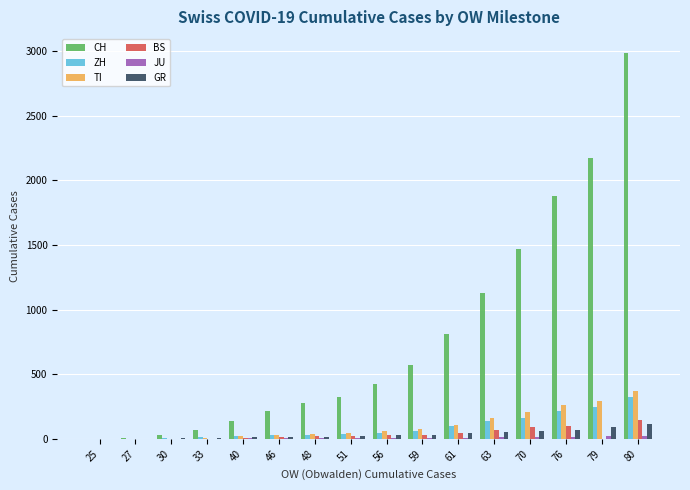

Which series changed the most between 76 and 79?

CH